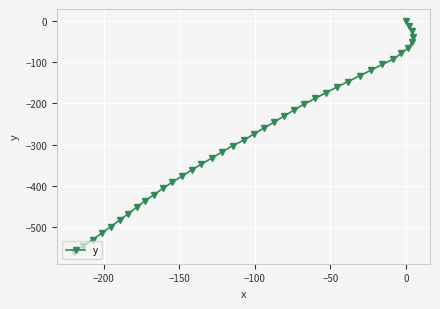

What is the smallest value displayed?

-560.3